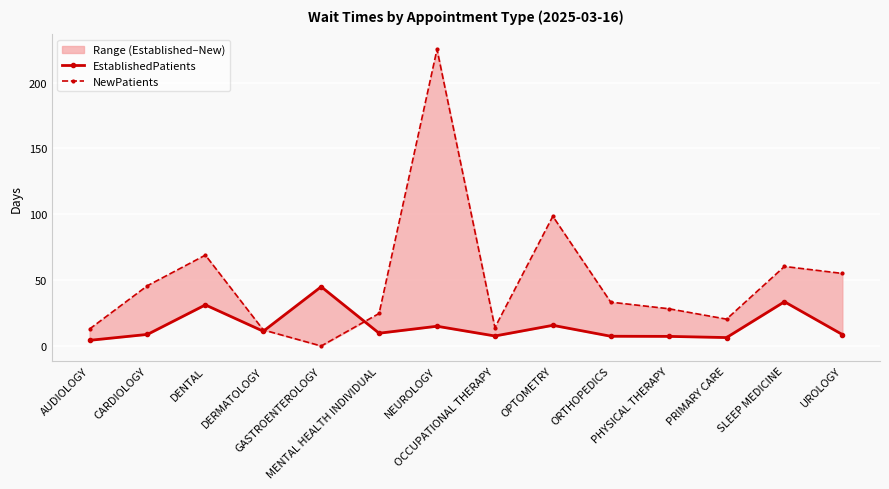

At which label is NewPatients closest to 112?

OPTOMETRY